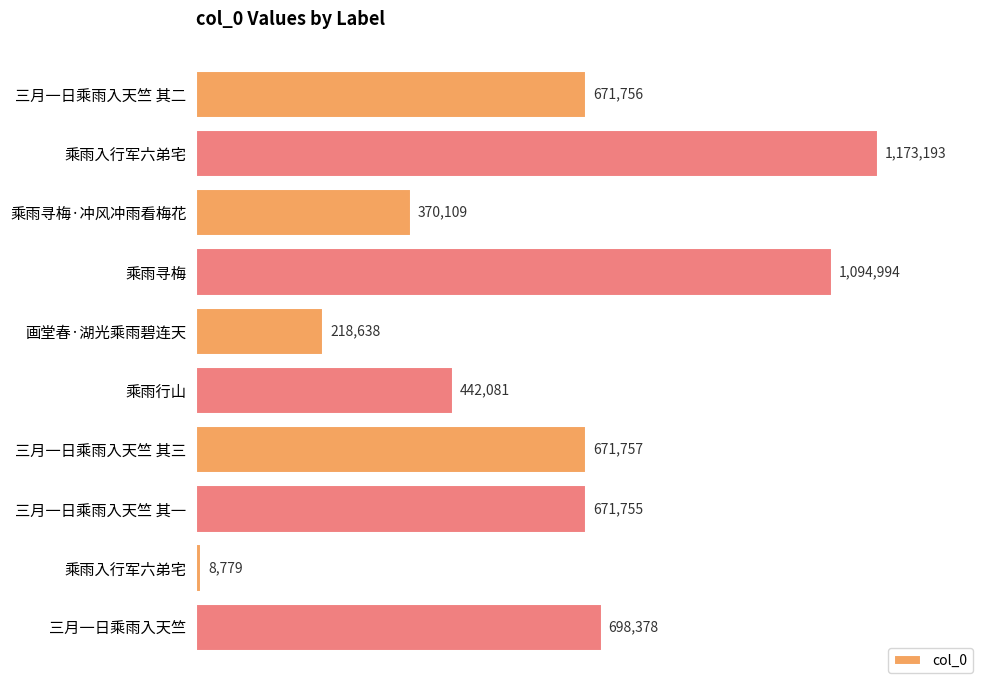

What is the difference between the maximum and second lowest values?

954555